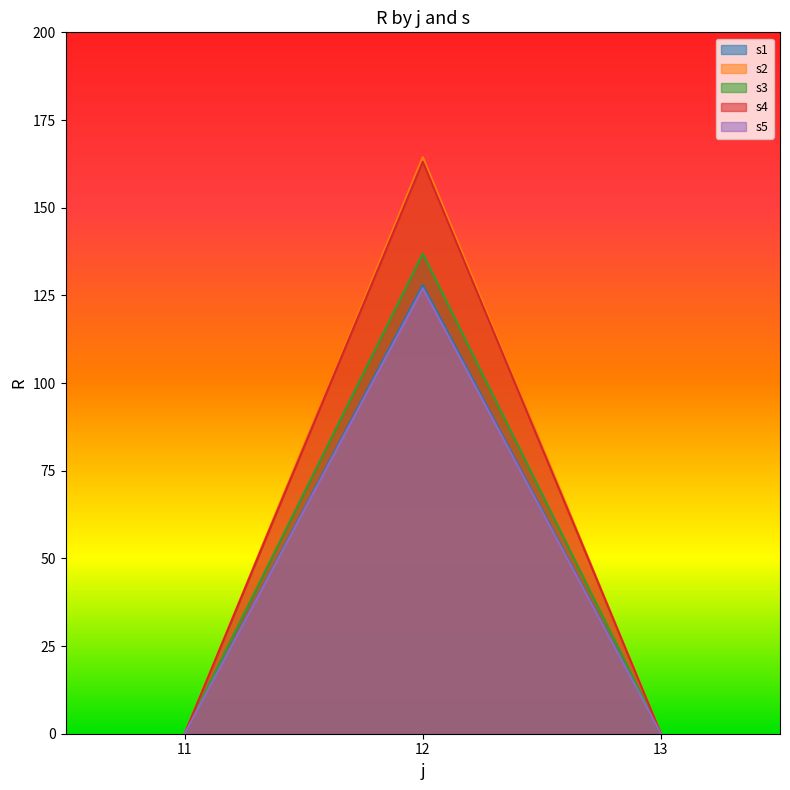

What is the difference between the maximum and minimum values in the s3 series?

136.9